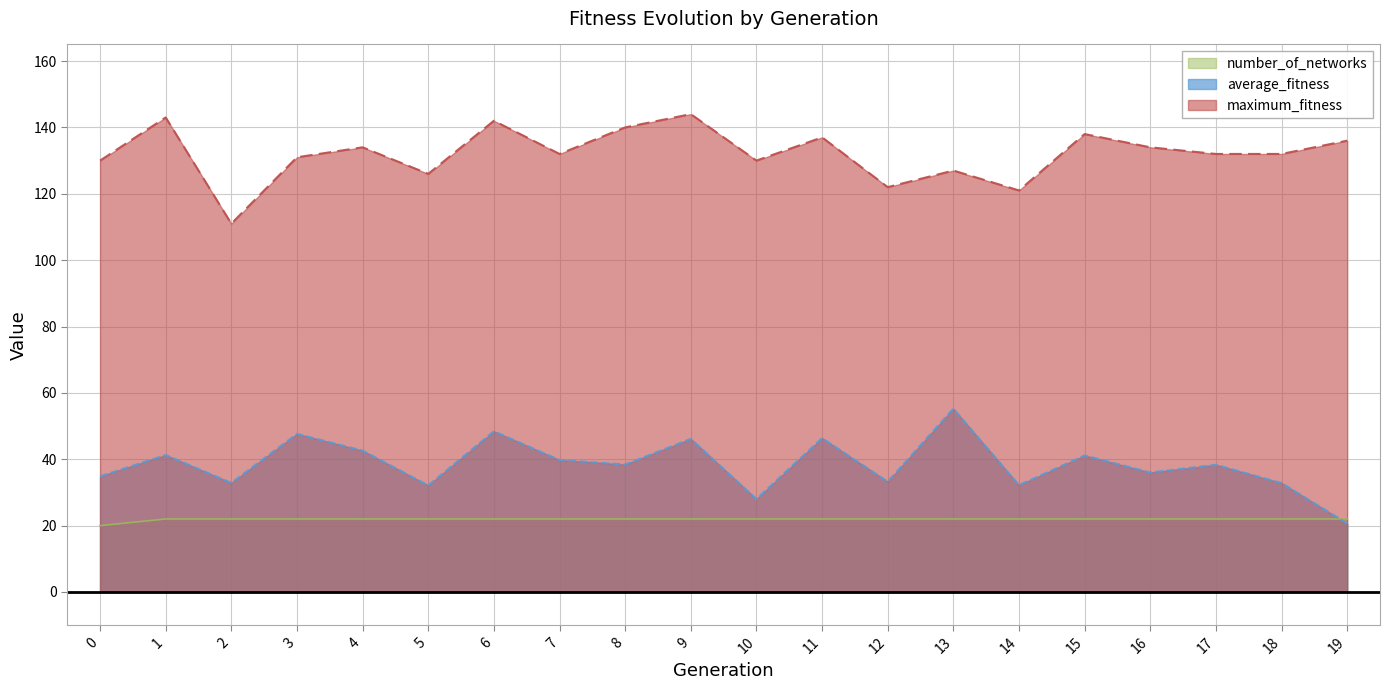

True or false: number_of_networks and average_fitness cross at least once.

True